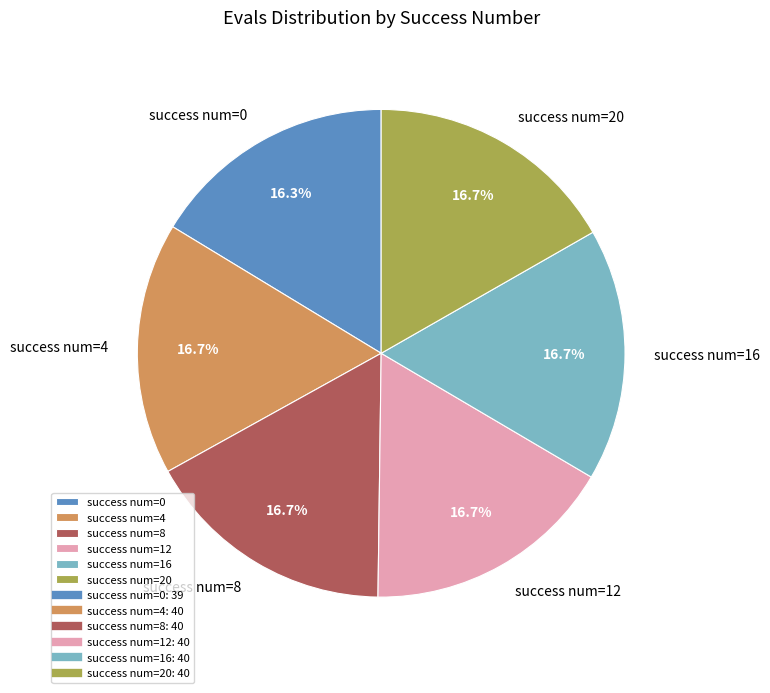

Is there any slice that represents more than half of the pie?

No